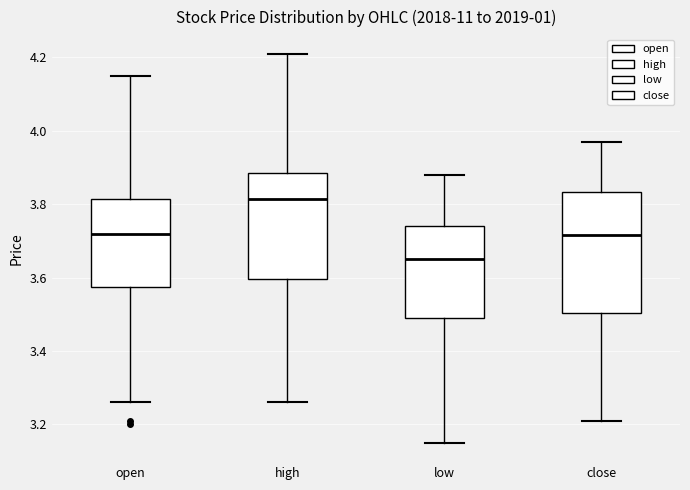

Which box is the tallest, from its lower edge to its upper edge?

close